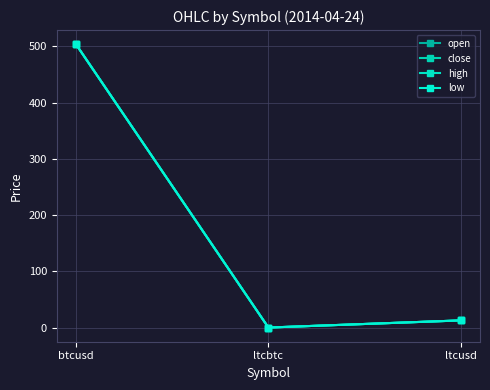

Does the chart display data point markers on the line(s)?

Yes